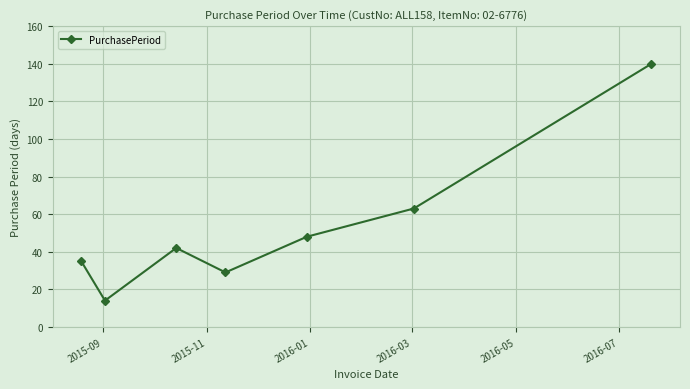

How many data points are less than 42?

3